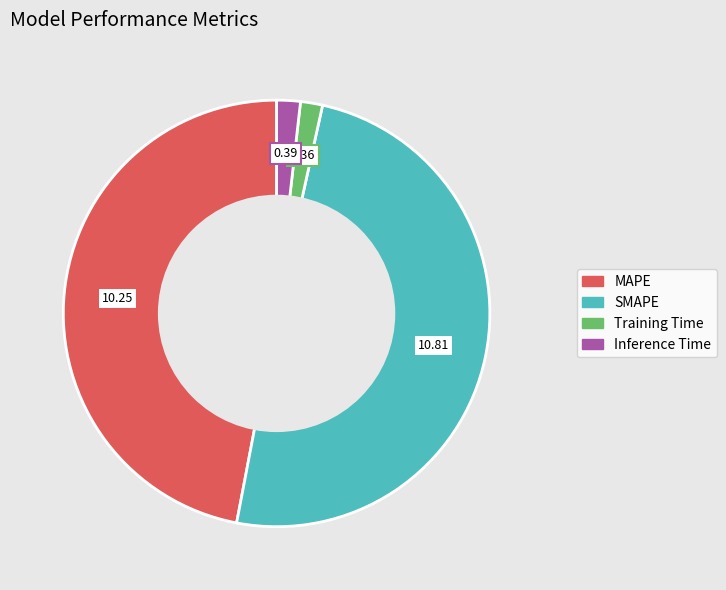

Is the sum of Inference Time and MAPE greater than half?

No